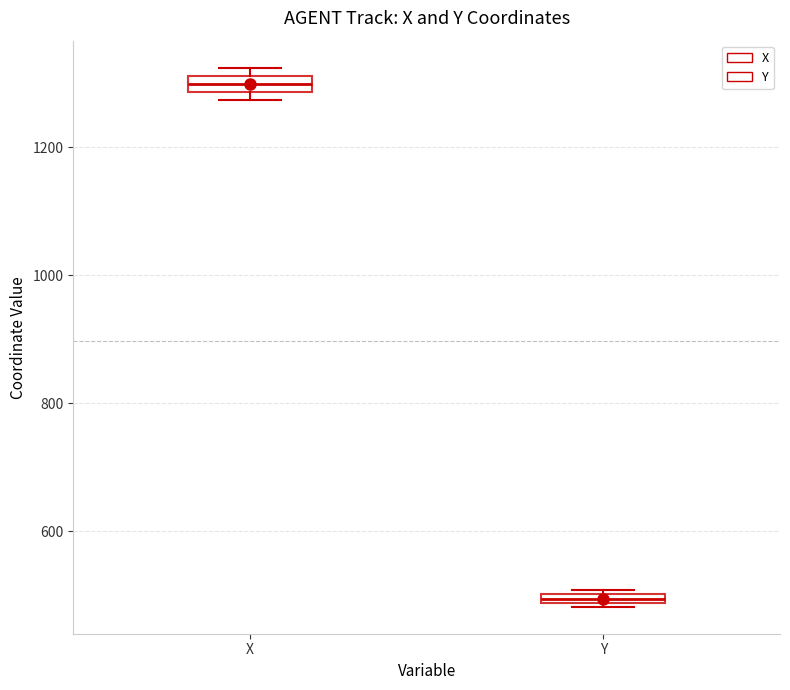

Where does the median line of the box for X sit on the y-axis? The values are not printed on the chart, so give them approximately, as read against the axis.

1300